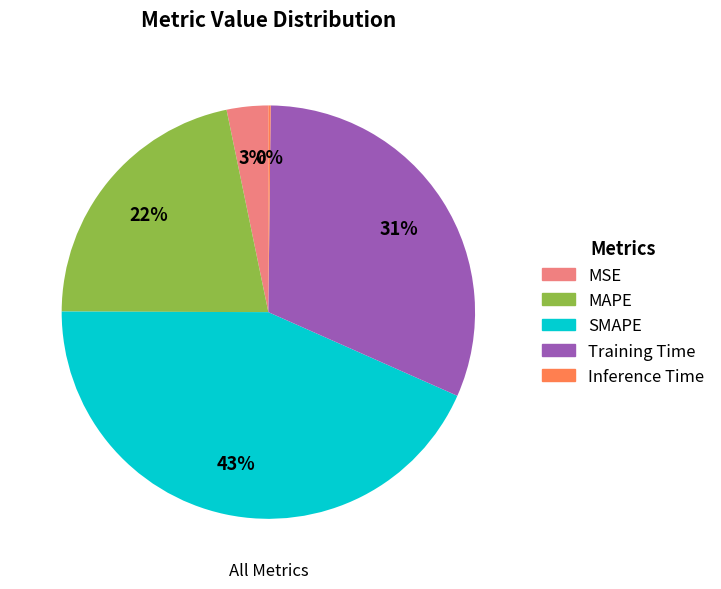

To the nearest percent, what percentage of the pie is SMAPE?

43%